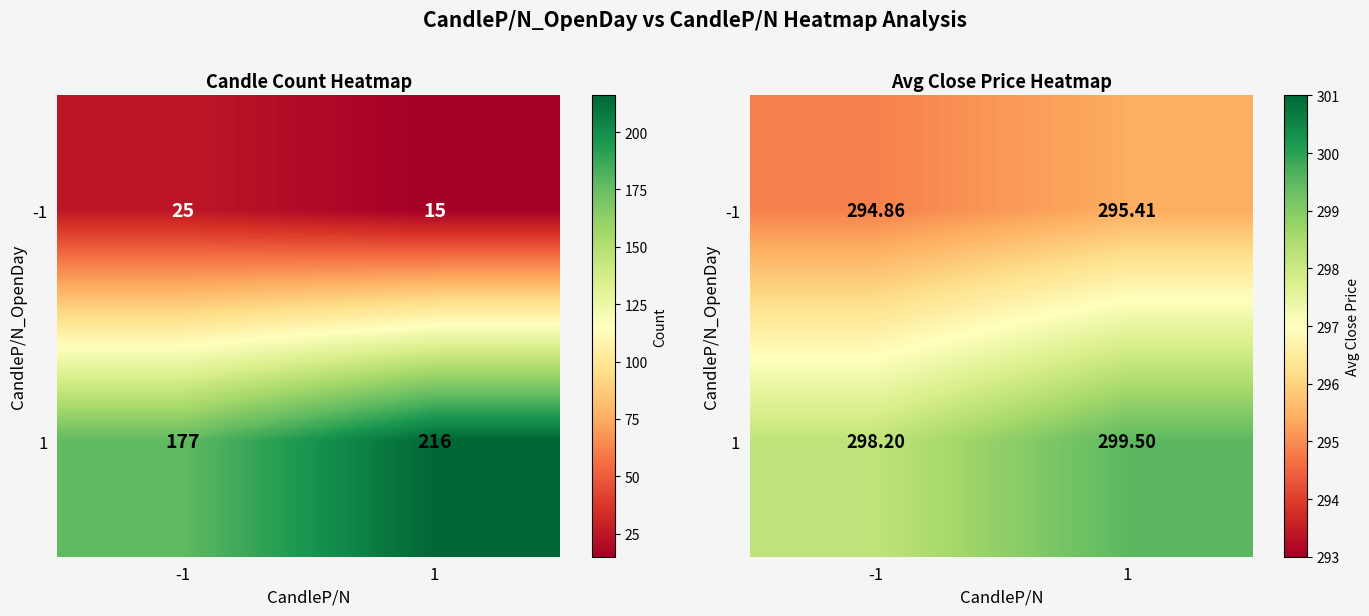

What is the maximum value for 1?

299.5